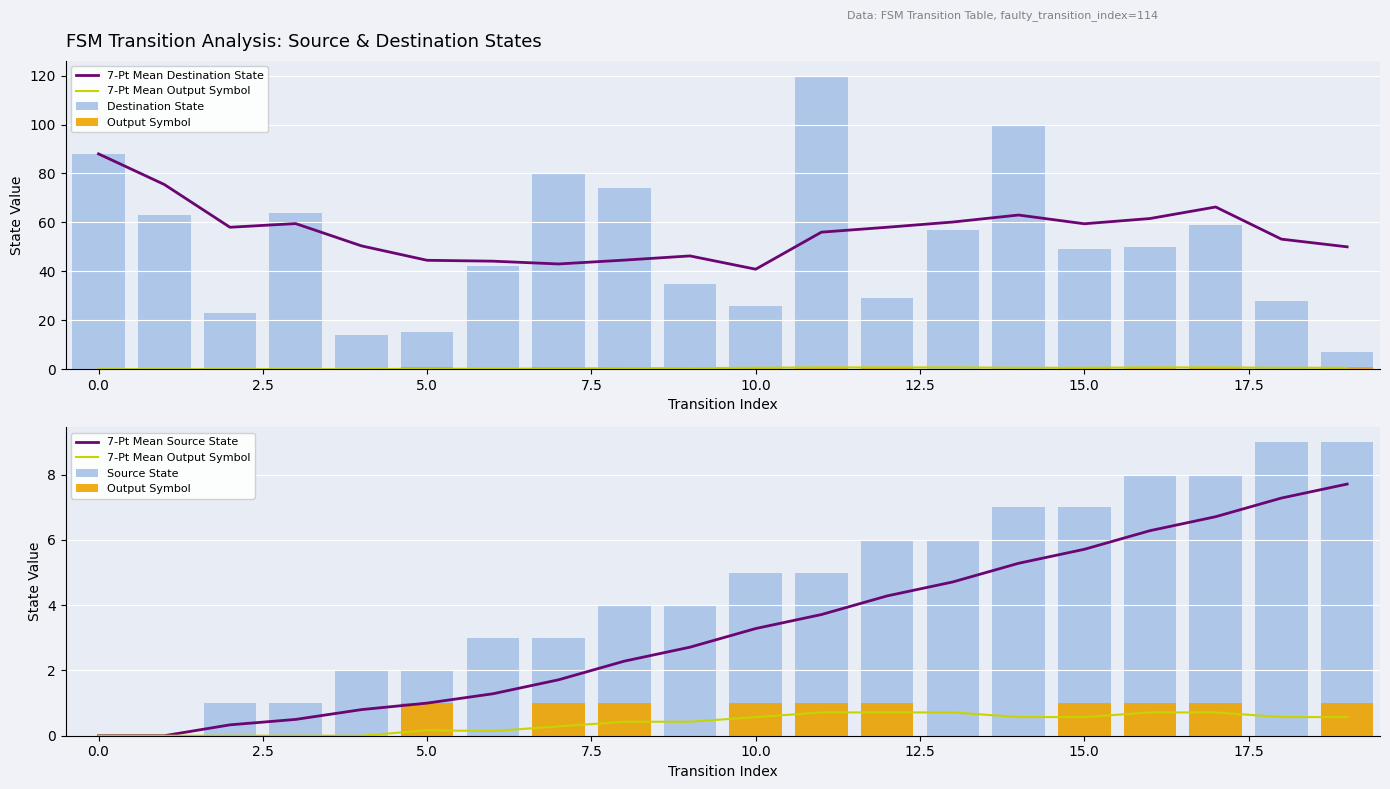

Is it true that 7-Pt Mean Source State equals 0.3 at 5.0?

False